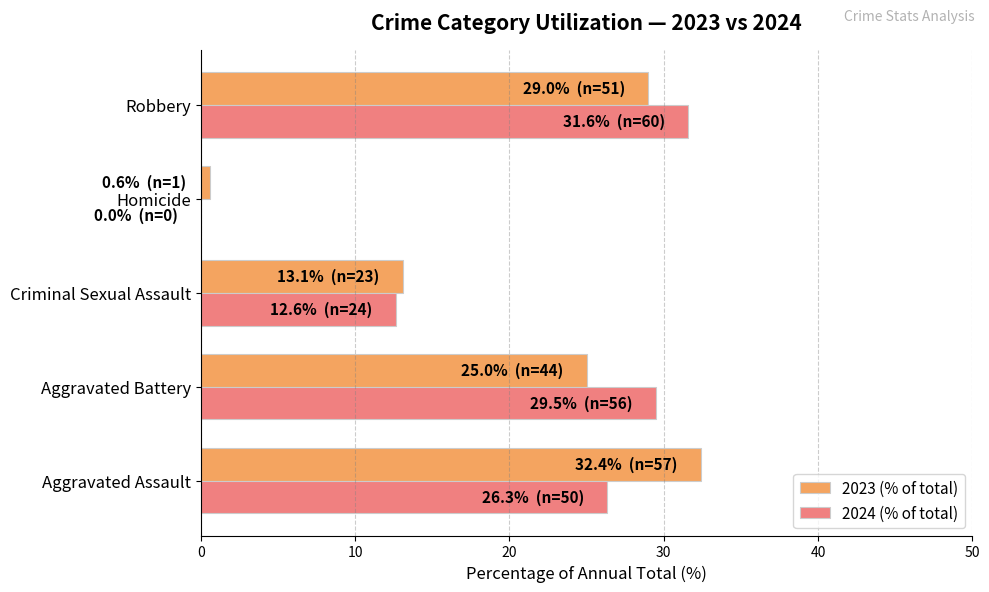

The value of 2023 (% of total) at Robbery is 29.0. True or false?

True